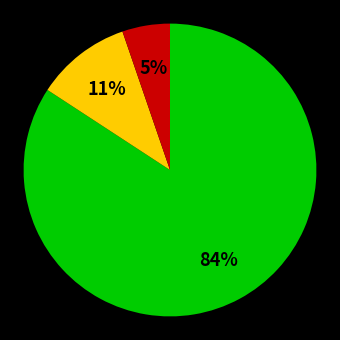

Is there any slice that represents more than half of the pie?

Yes